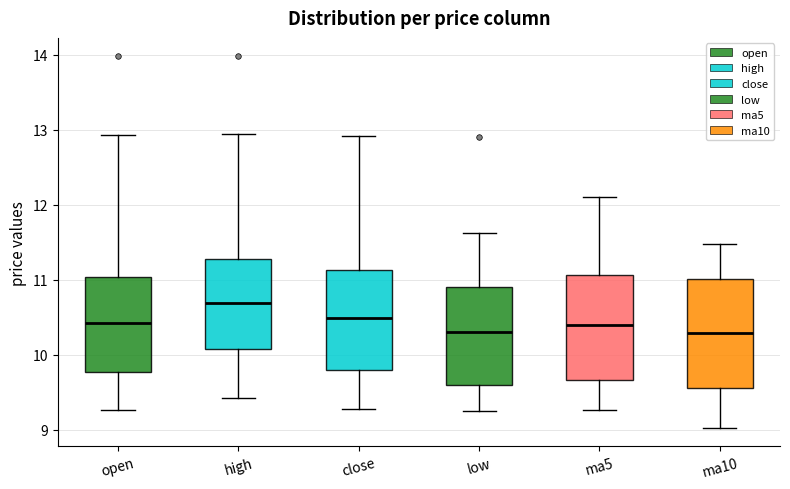

Where does the lower whisker of the box for high end on the y-axis? The values are not printed on the chart, so give them approximately, as read against the axis.

9.4